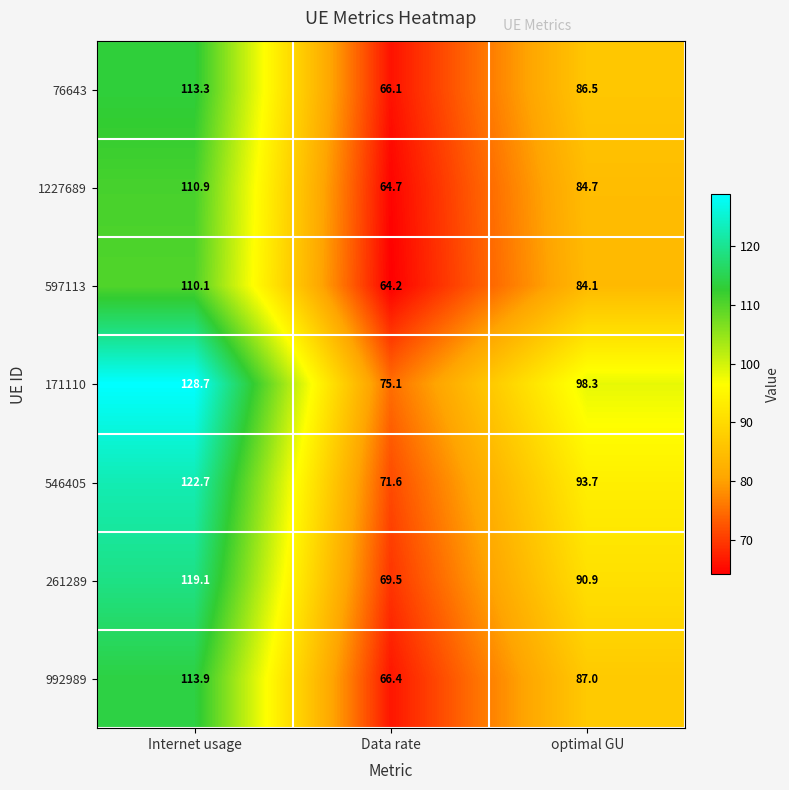

What is the maximum value shown in the chart?

128.7